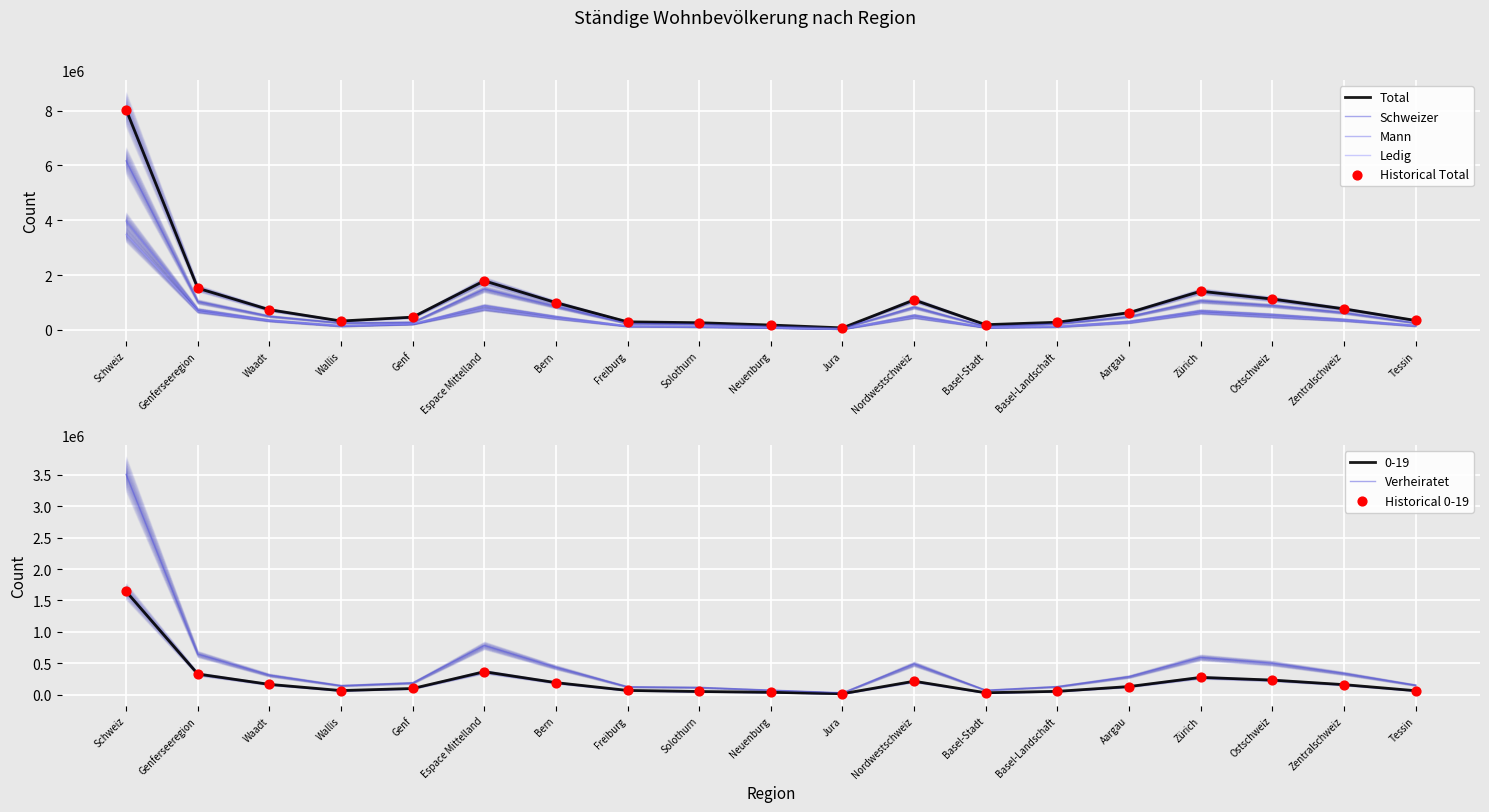

What is the total value across all series at Aargau?

2106092